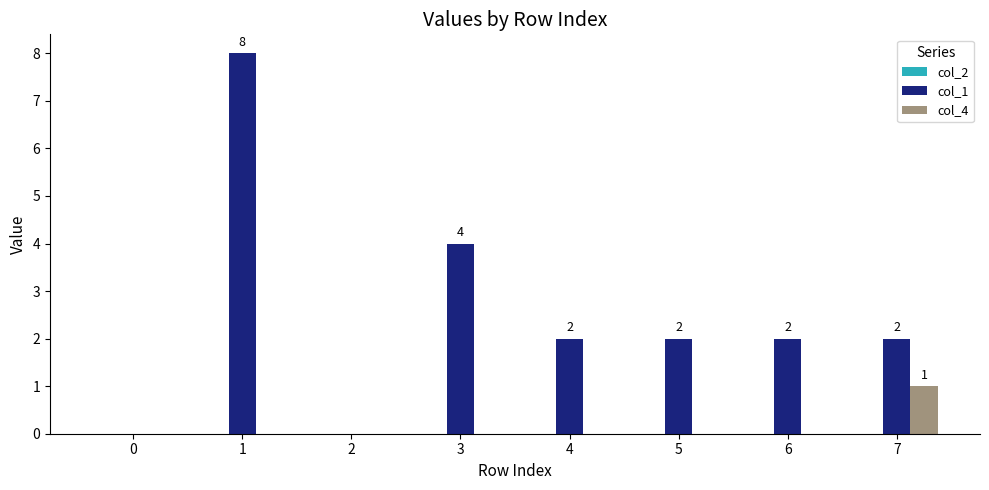

How many groups of bars are there?

8